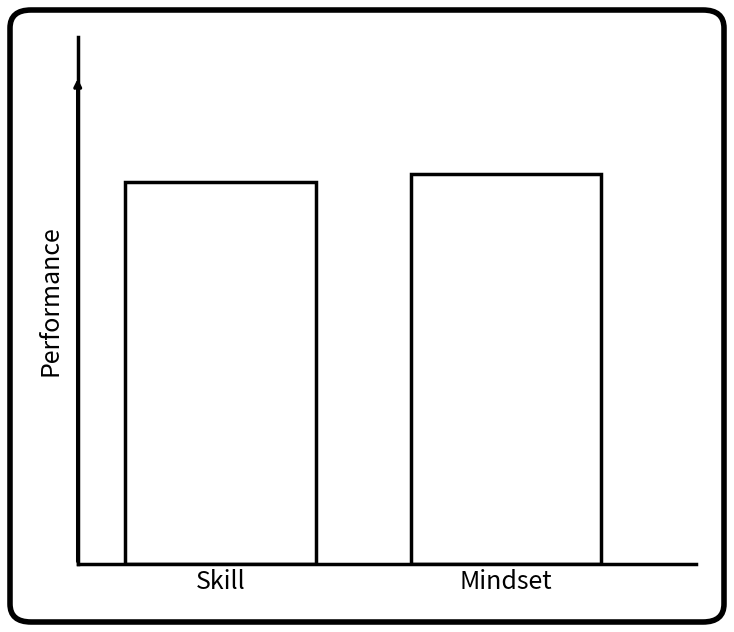

Reading left to right, extract all data points from this chart.

4.3	4.4